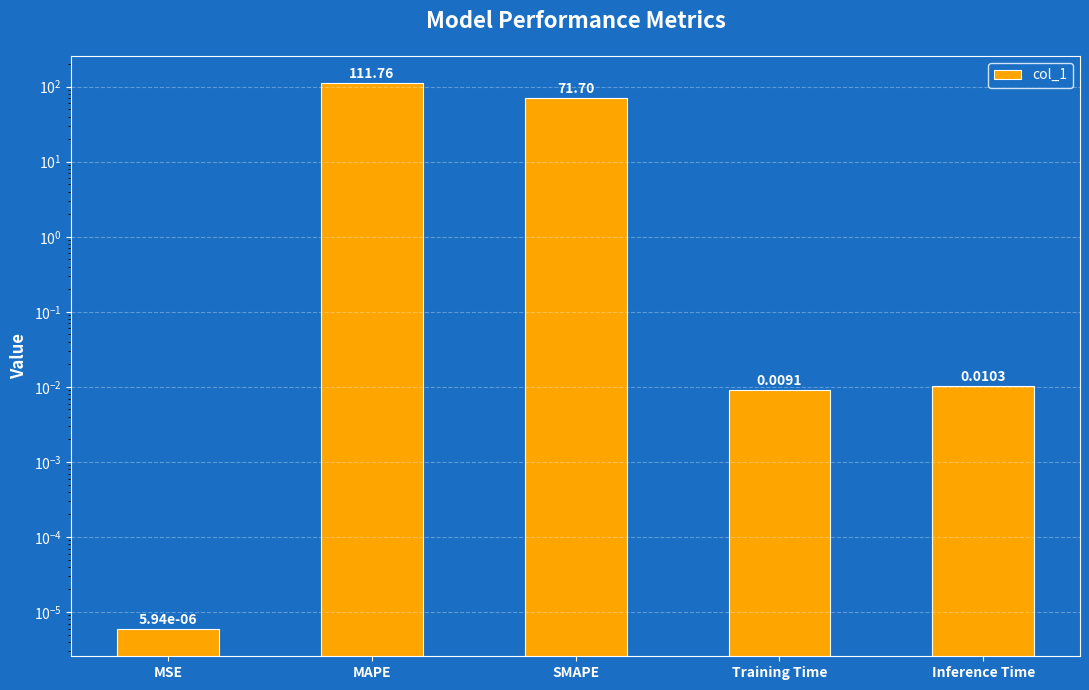

What is the value of the 2nd bar from the left?

111.8